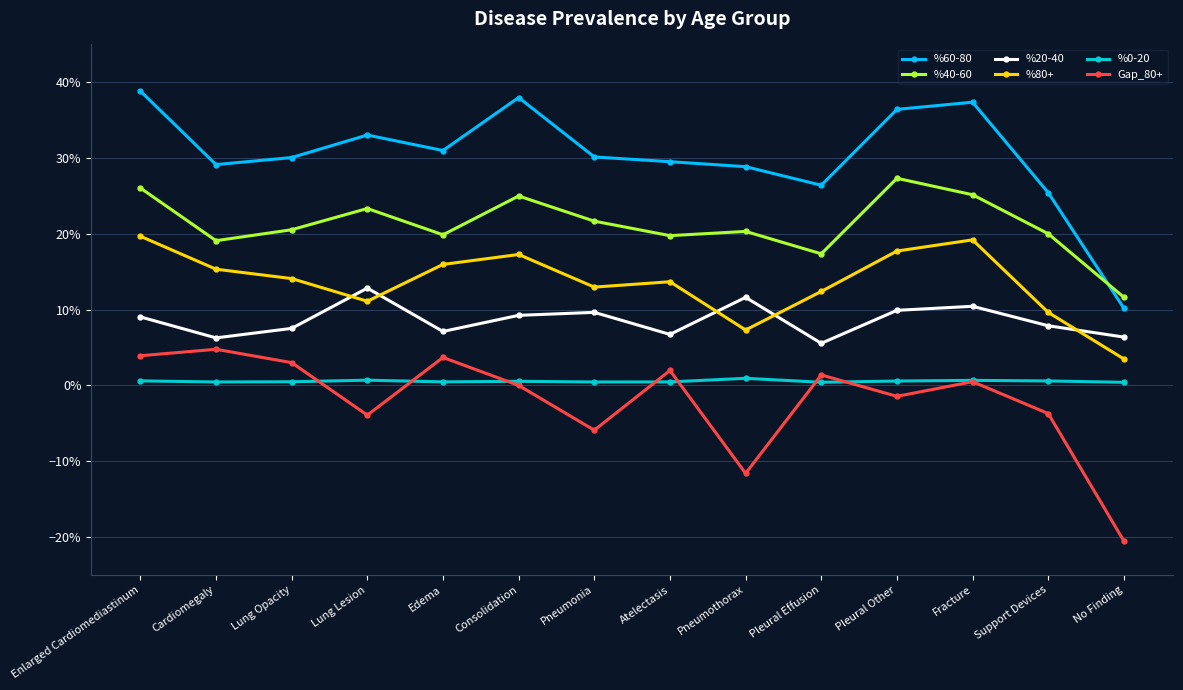

Between Pleural Effusion and No Finding, which series saw the biggest shift?

Gap_80+